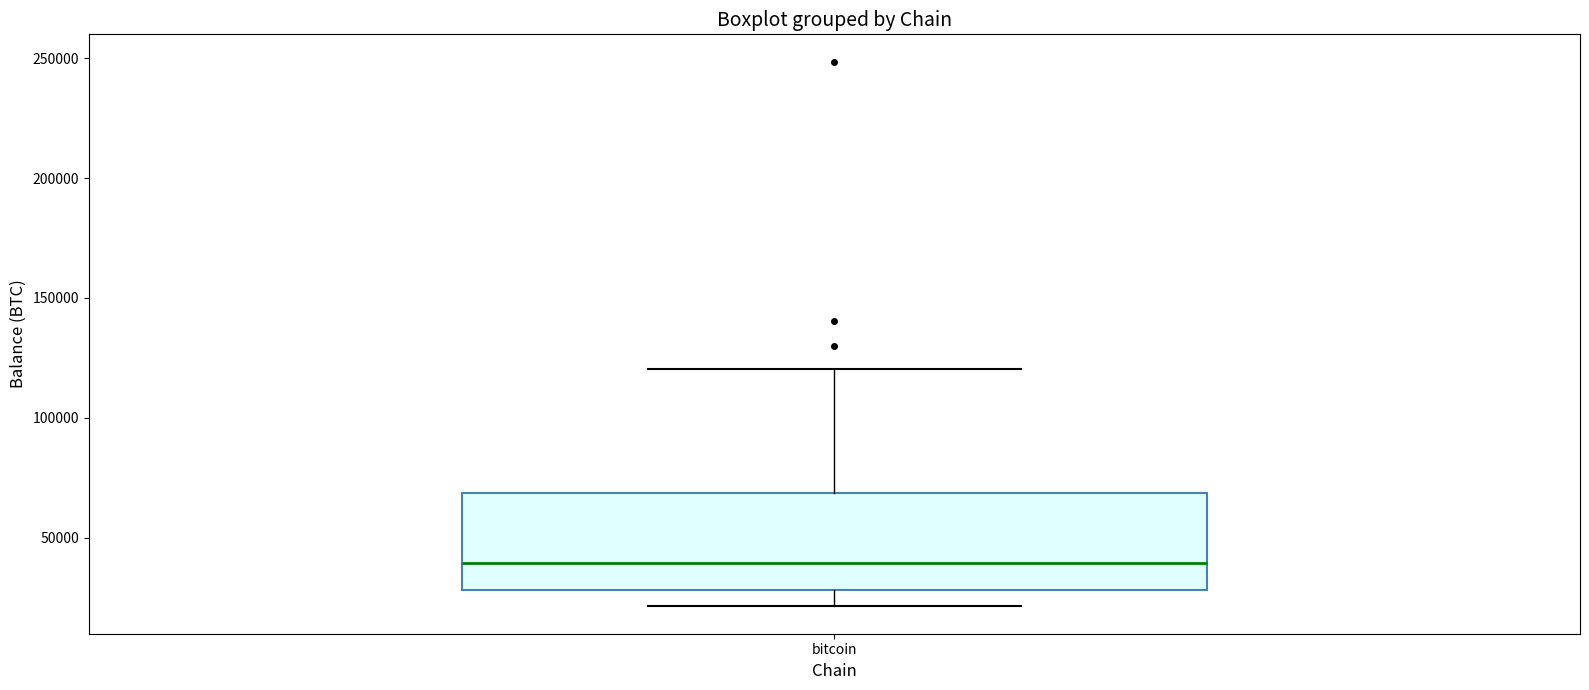

Transcribe this box plot: give where the median line is, the range the box spans, and where the two whiskers end, as read against the y-axis. The values are not printed on the chart, so give them approximately, as read against the axis.

median 40000, box 30000 to 70000, whiskers 20000 to 120000